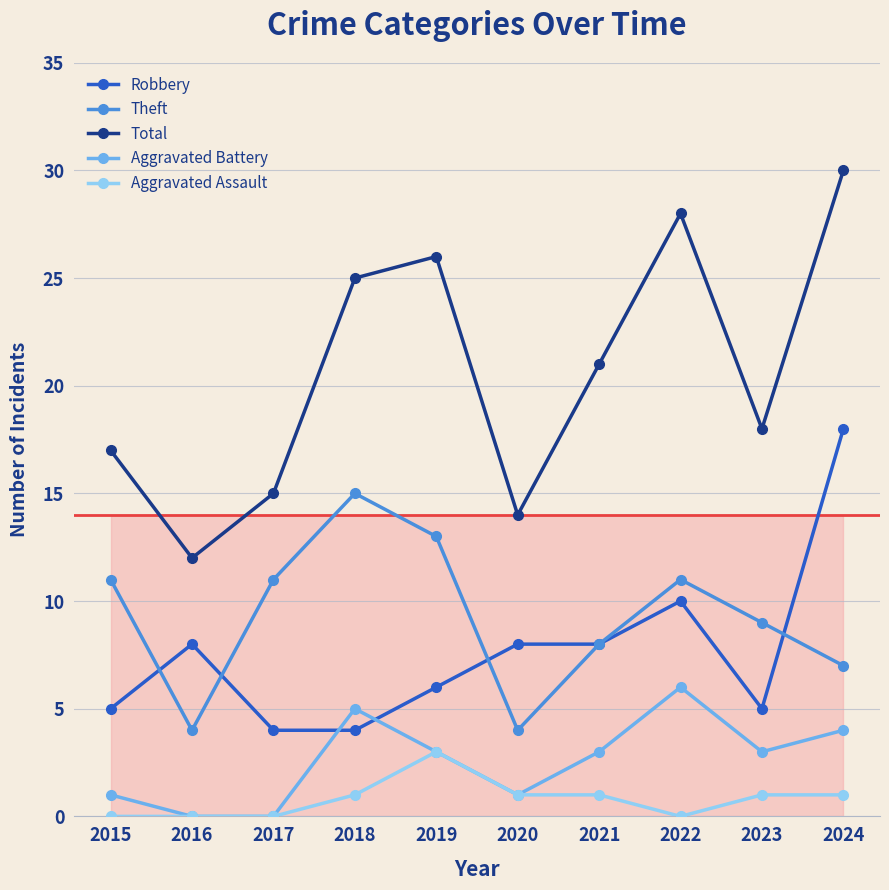

What is the value of the Aggravated Assault point at the 9th from the left?

1